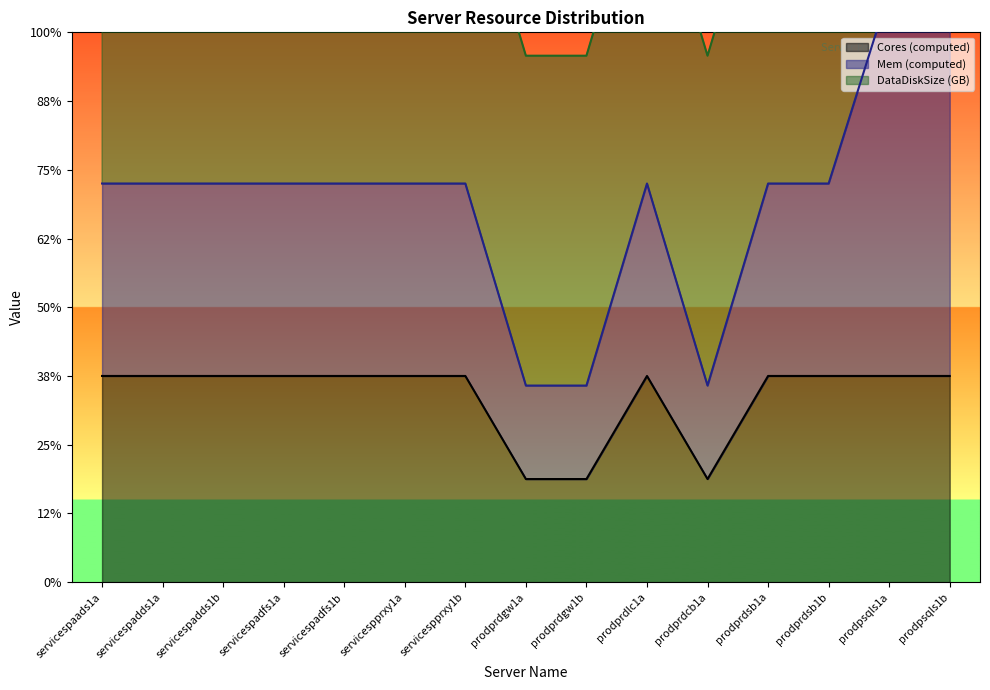

Where is ImageDiskSize (GB) nearest to the value 127?

servicespaads1a